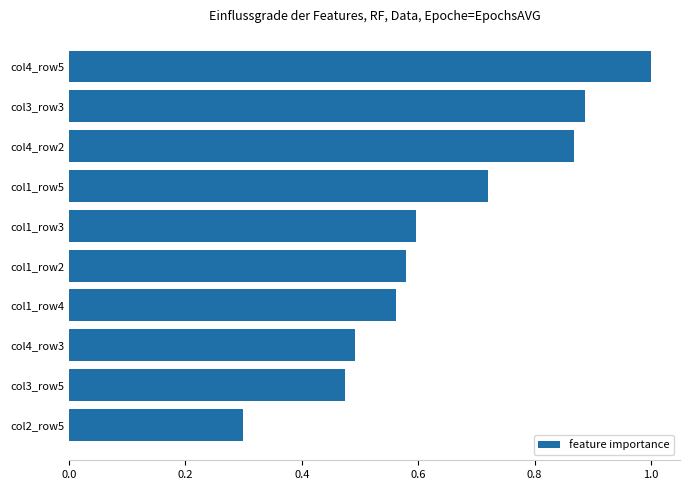

What is the difference between the values at col4_row5 and col1_row5?

0.3